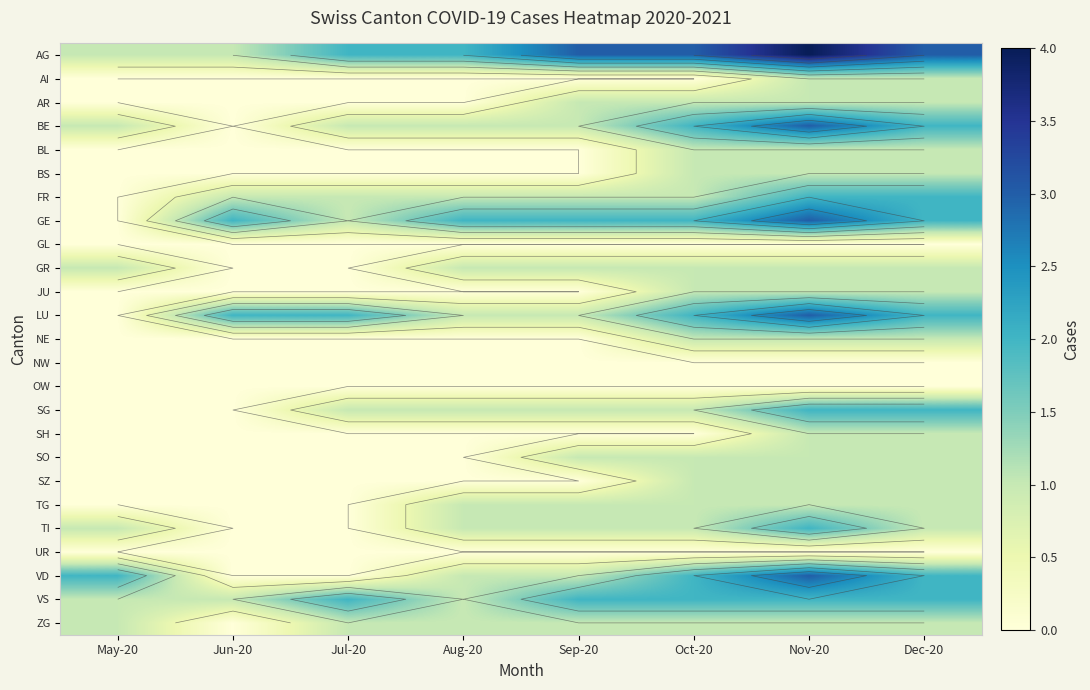

Count the JU values in the range 0 to 1.

8